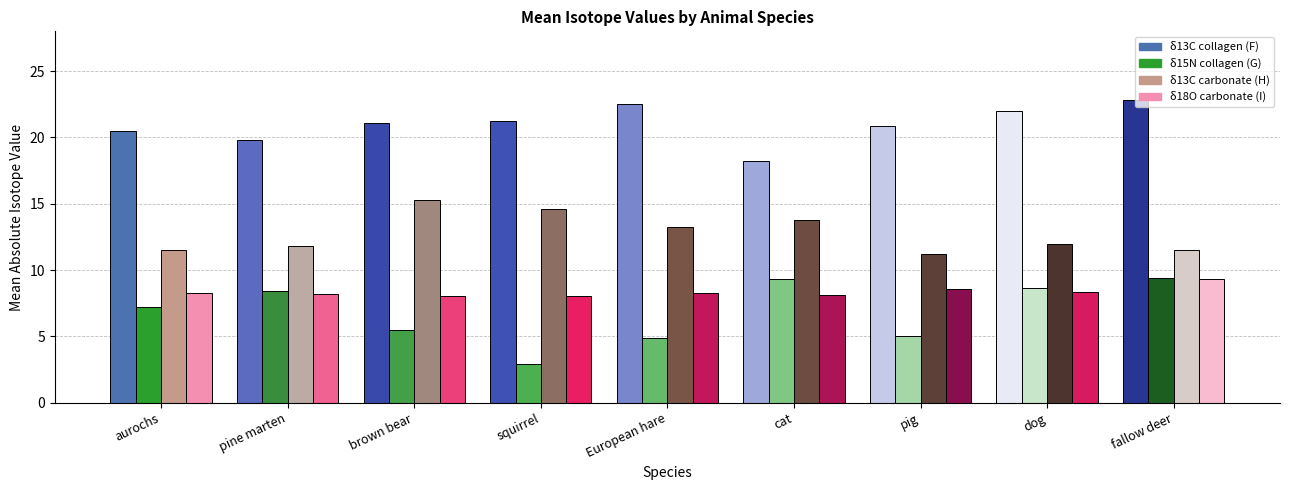

What is the difference between the highest and lowest values at pine marten?

11.6